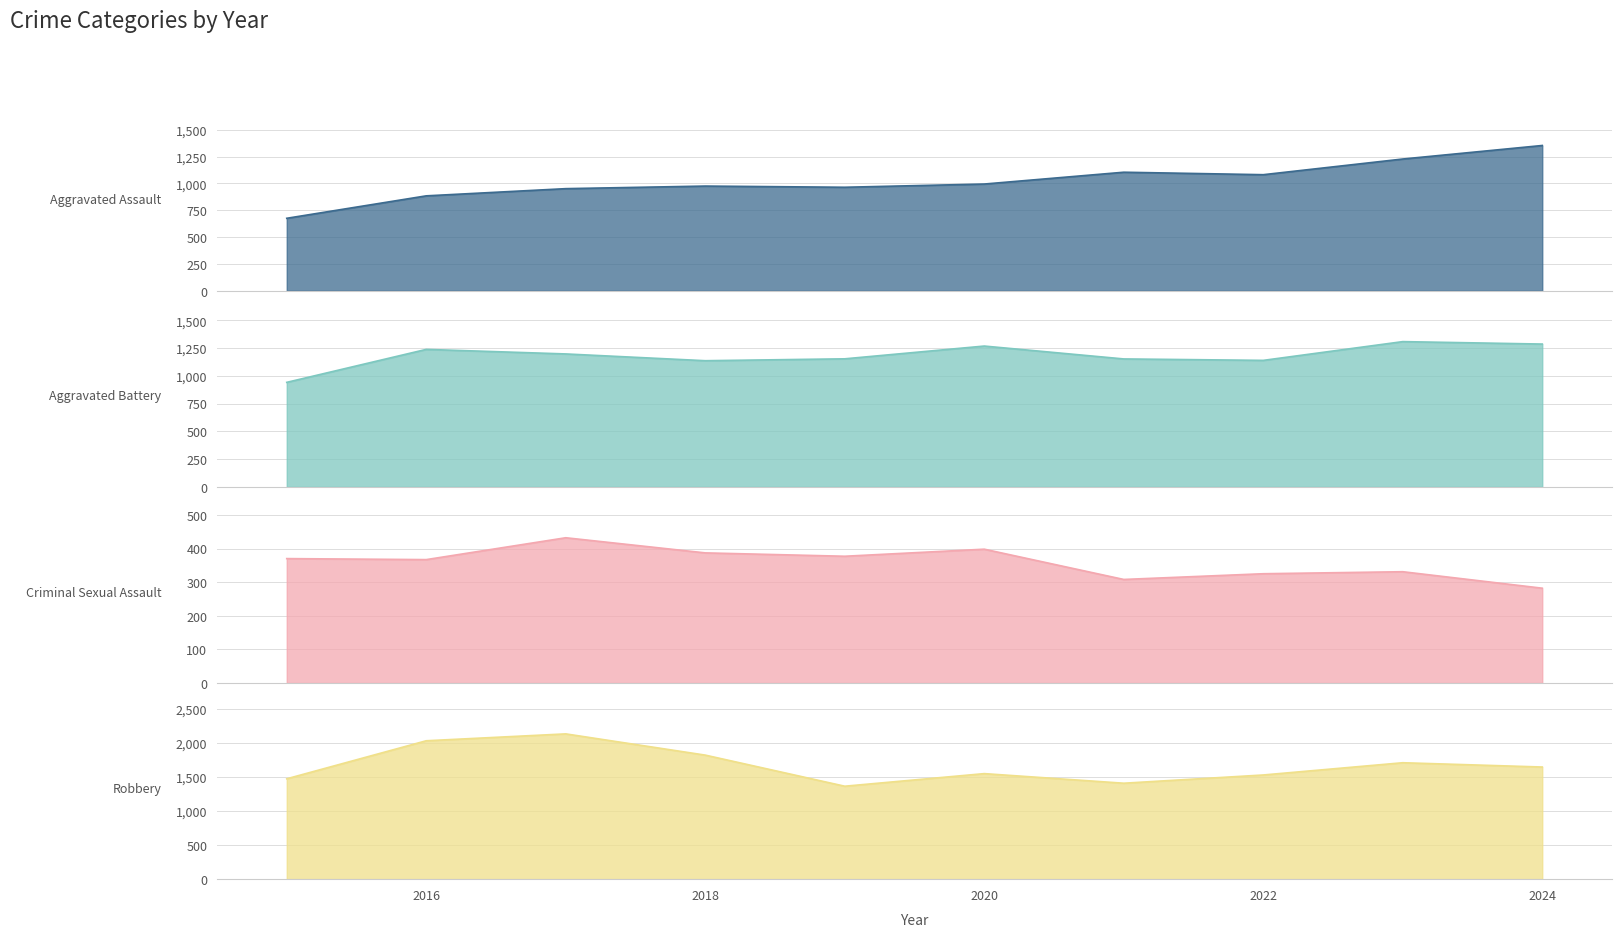

How many lines are shown in the chart?

4